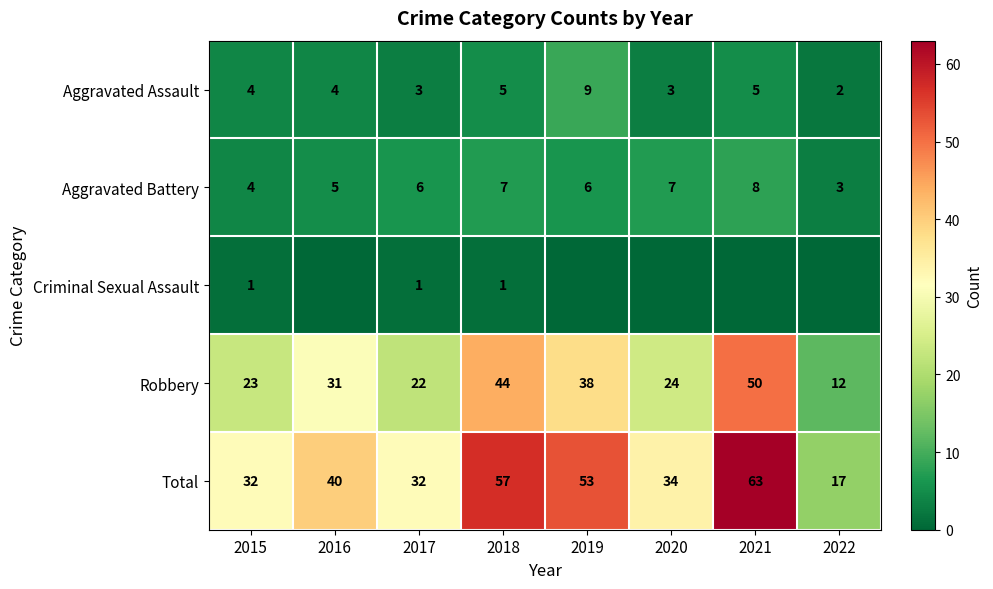

Between 2015 and 2021, which is larger?

2021